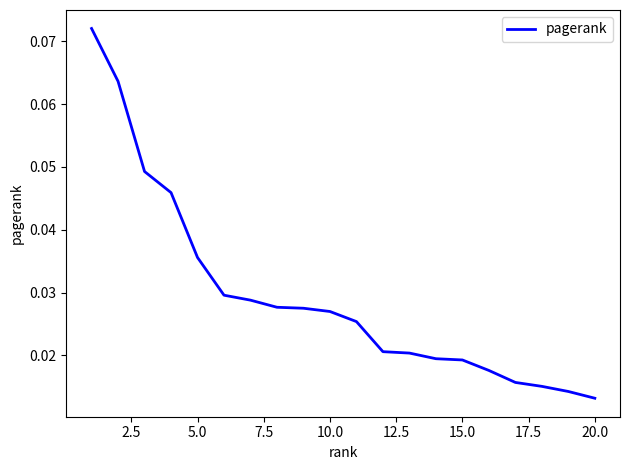

What is the difference between the maximum and minimum values?

0.1